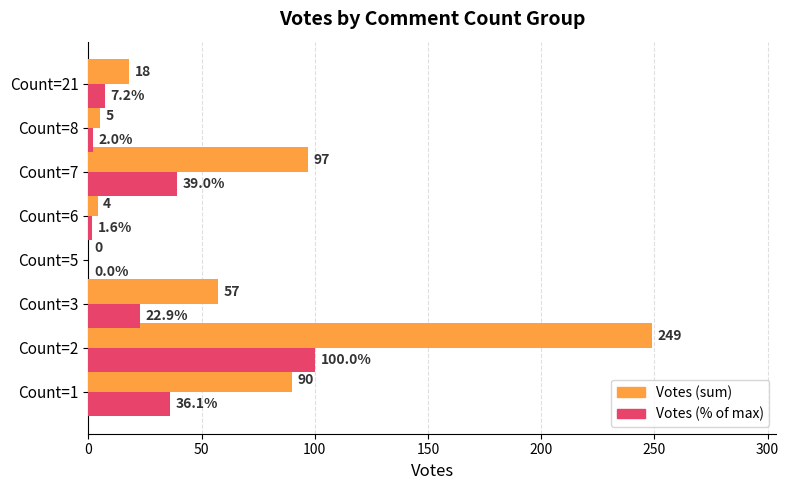

Which label corresponds to the largest value in the chart?

Count=2